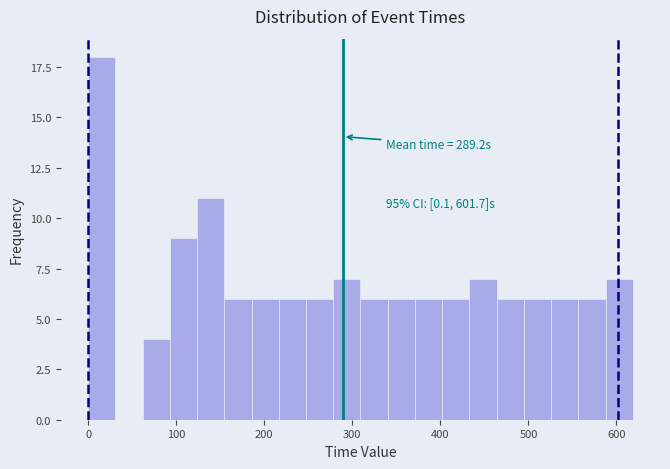

Read against the x-axis, roughly where is the centre of the tallest bar?

20